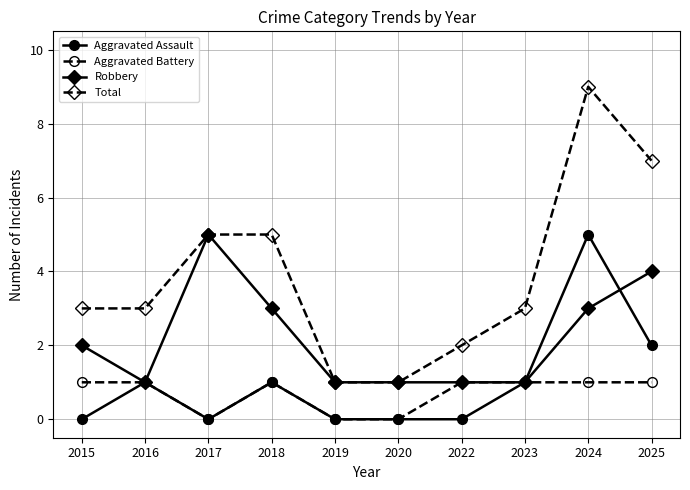

At 2025, list the series in order from smallest to largest.

Aggravated Battery, Aggravated Assault, Robbery, Total